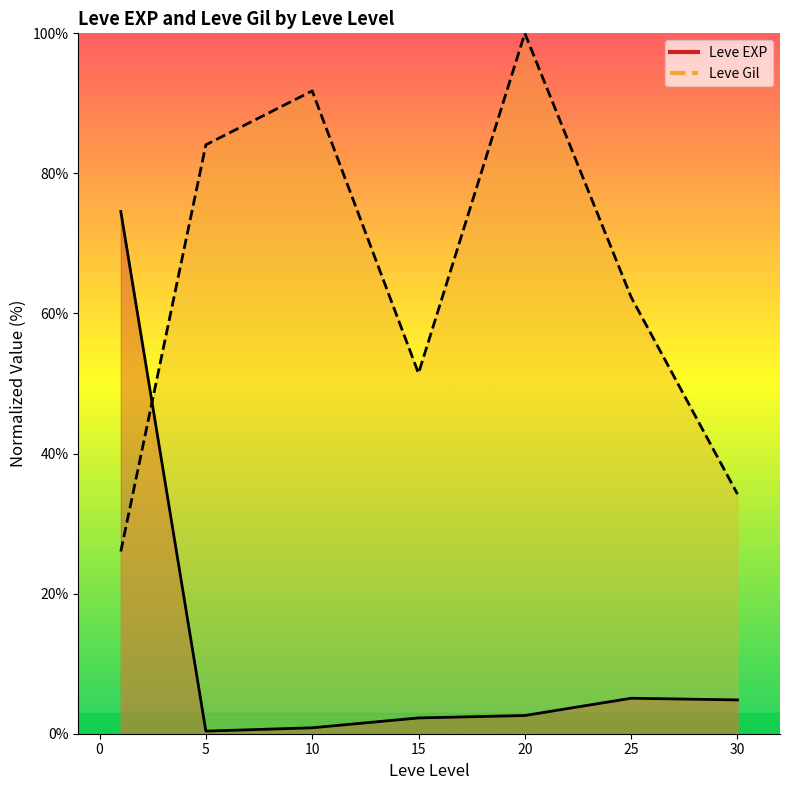

What are all the series names shown in the legend?

Leve EXP line, Leve Gil line